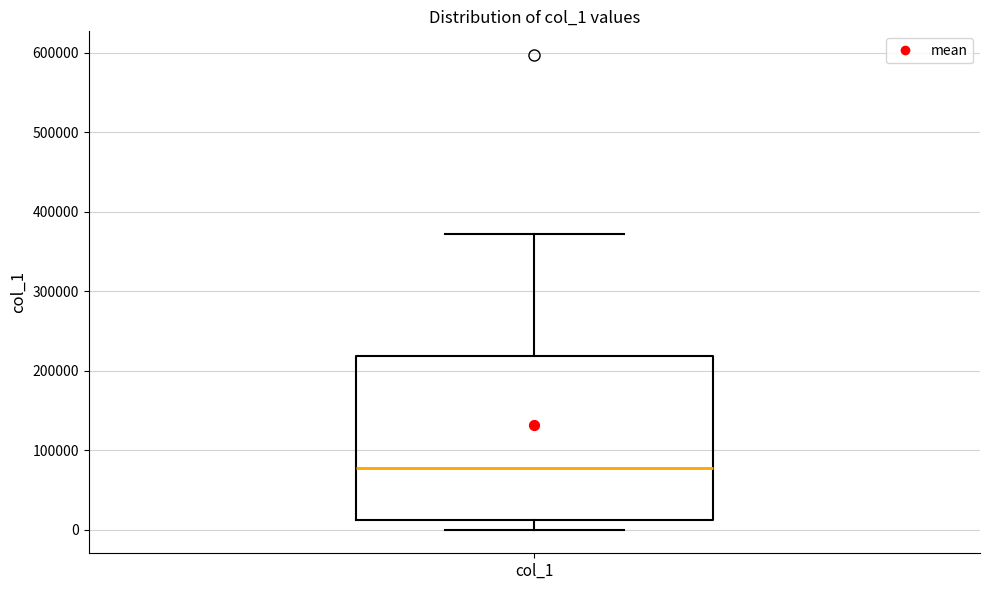

Where is the upper edge of the box for col_1 on the y-axis? The values are not printed on the chart, so give them approximately, as read against the axis.

220000